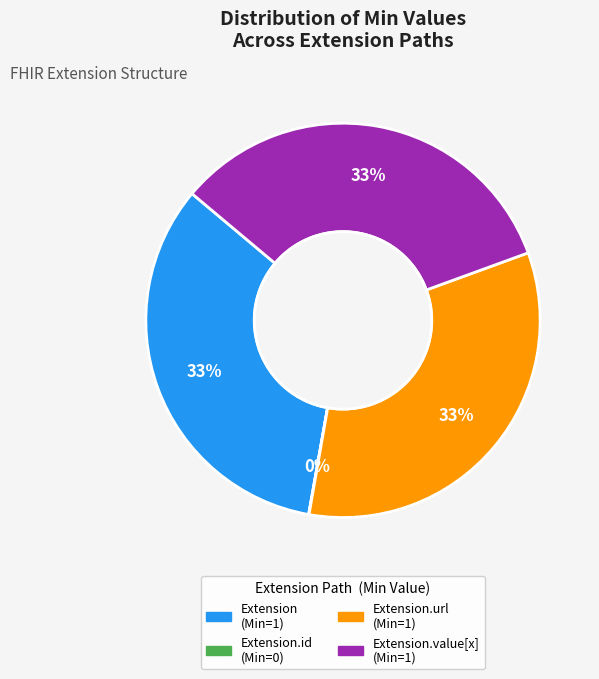

Is there a majority slice in this chart?

No